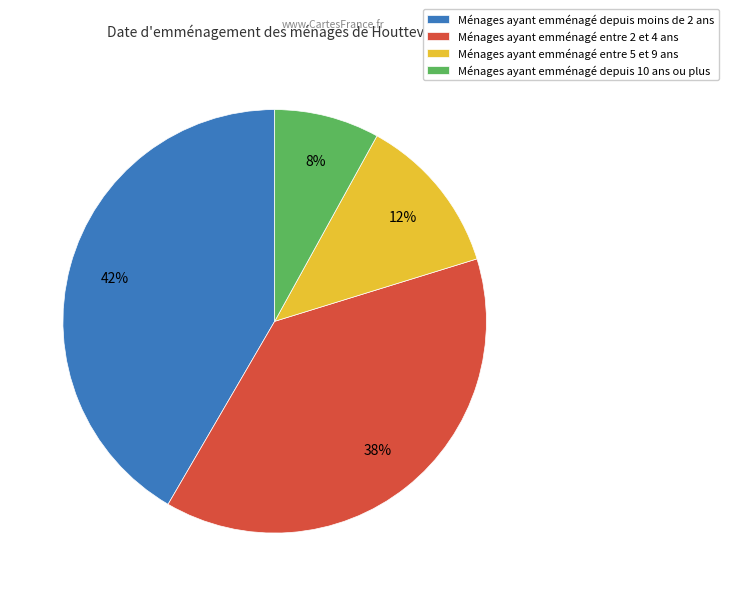

How many slices are in this pie chart?

4